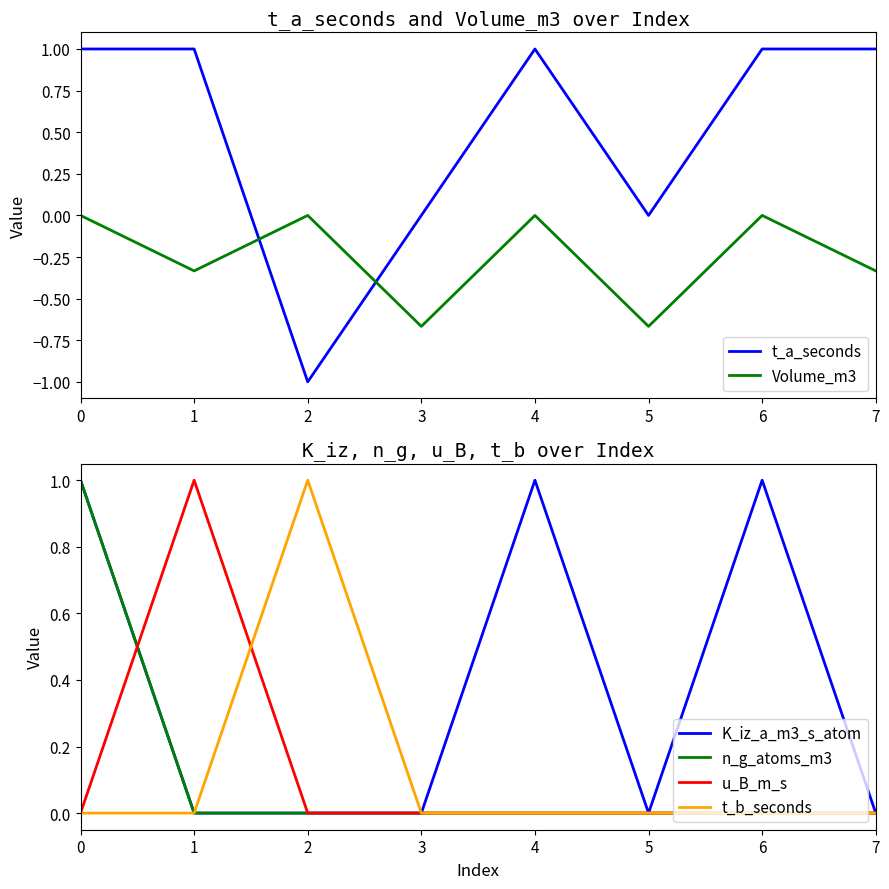

True or false: t_a_seconds and u_B_m_s intersect in this chart.

False